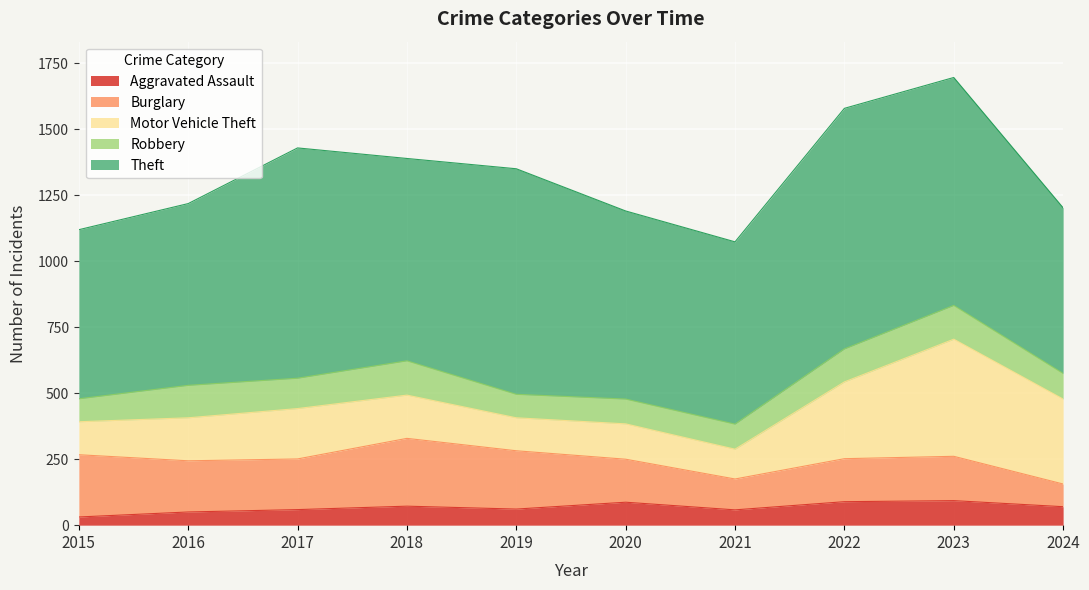

Does the chart display data point markers on the line(s)?

No